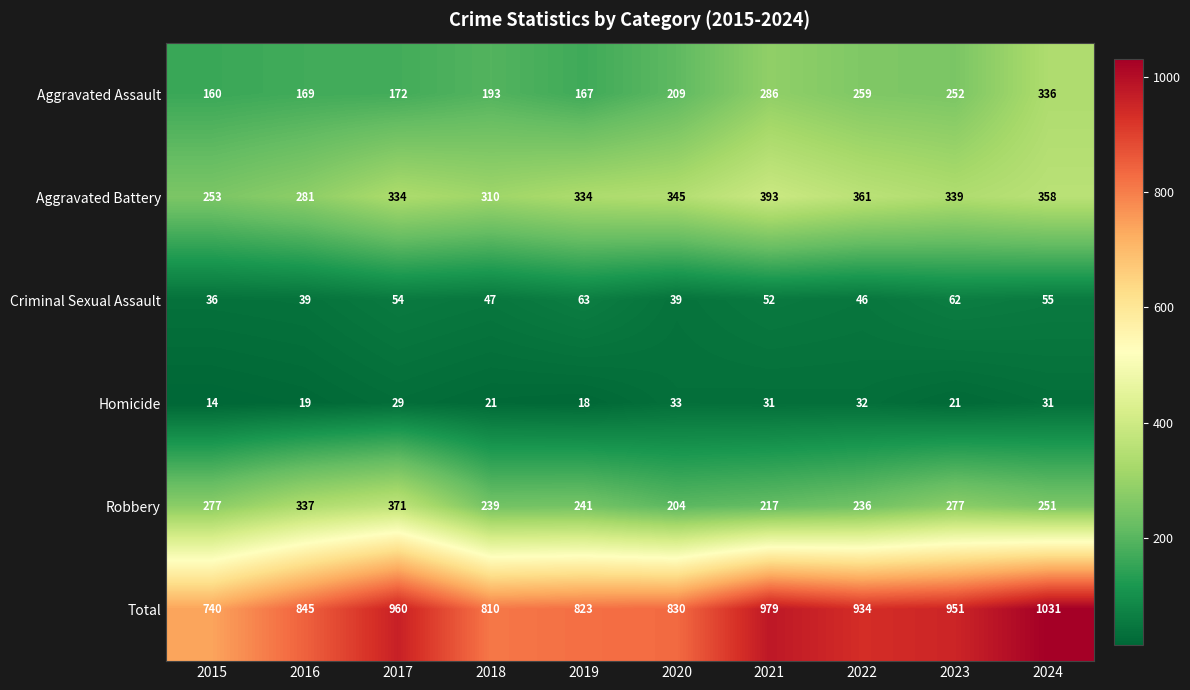

The value of Robbery at 2023 is 277. True or false?

True